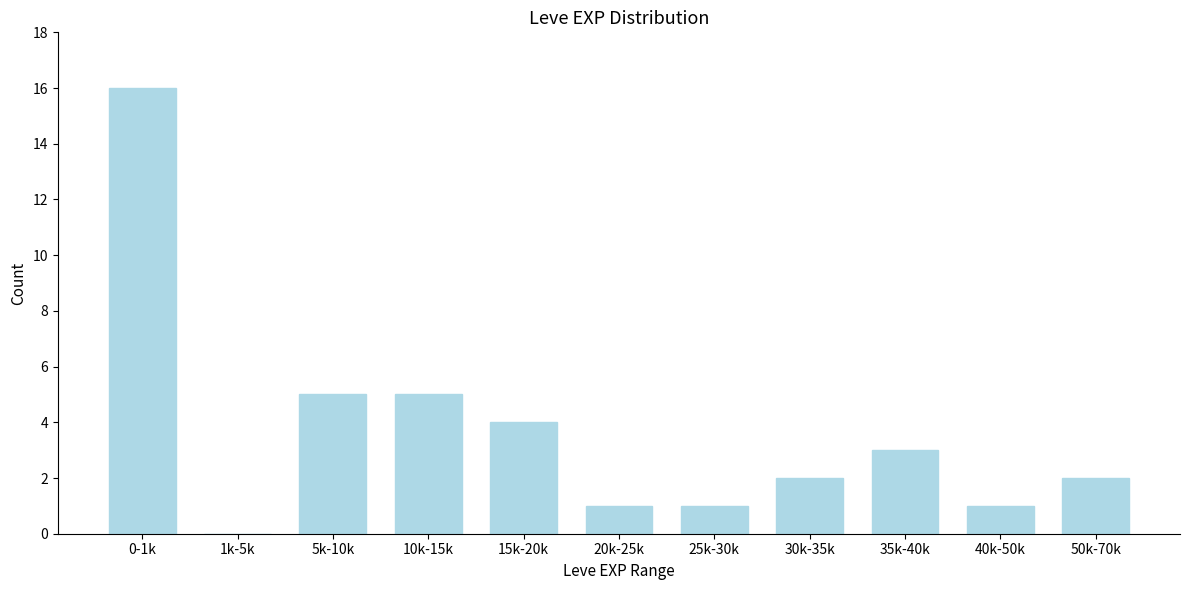

Reading left to right, list all the values displayed in this chart.

0-1k=16	1k-5k=0	5k-10k=5	10k-15k=5	15k-20k=4	20k-25k=1	25k-30k=1	30k-35k=2	35k-40k=3	40k-50k=1	50k-70k=2